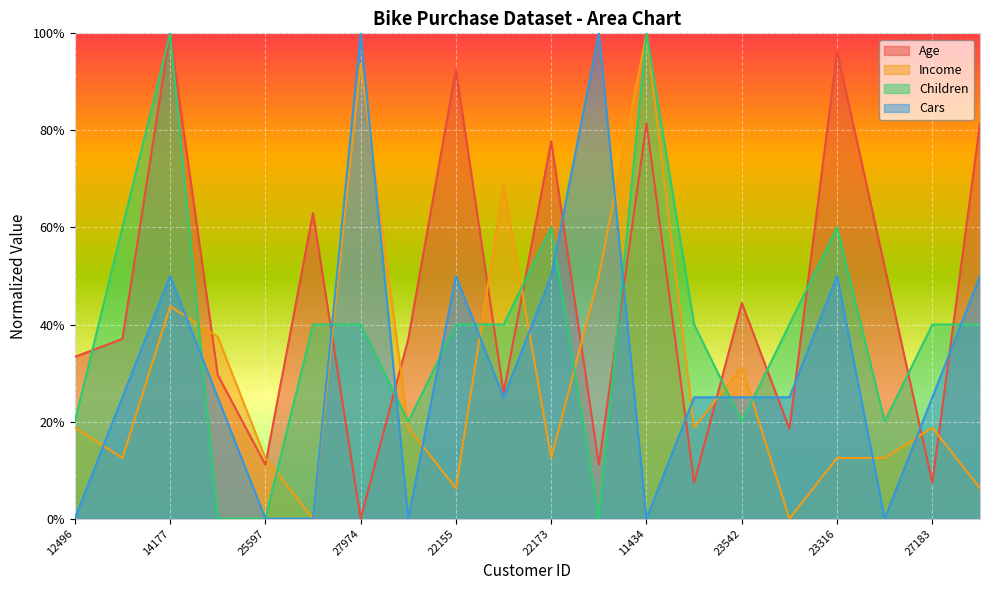

What is the sum of all Income values?

5.8